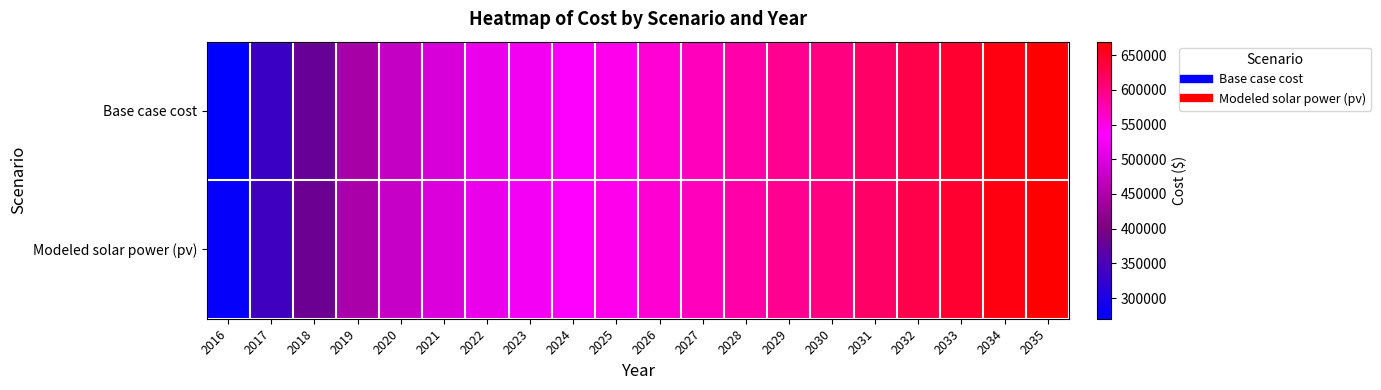

Rank the series by their maximum value, from highest to lowest.

Base case cost, Modeled solar power (pv)